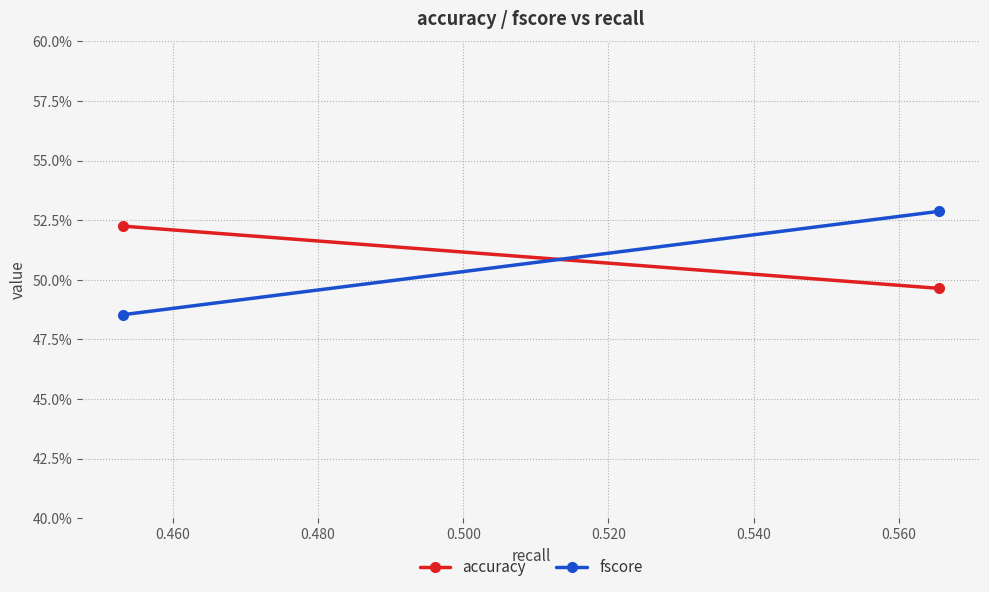

The value of fscore at 0.460 is 0.5. True or false?

True